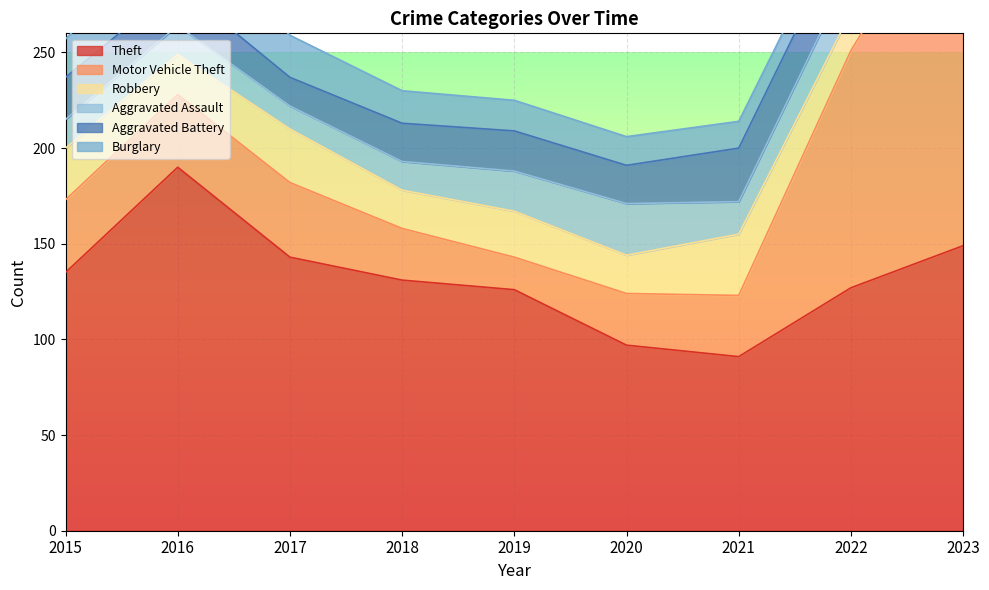

Rank the series by their maximum value, from lowest to highest.

Aggravated Assault, Aggravated Battery, Burglary, Robbery, Theft, Motor Vehicle Theft